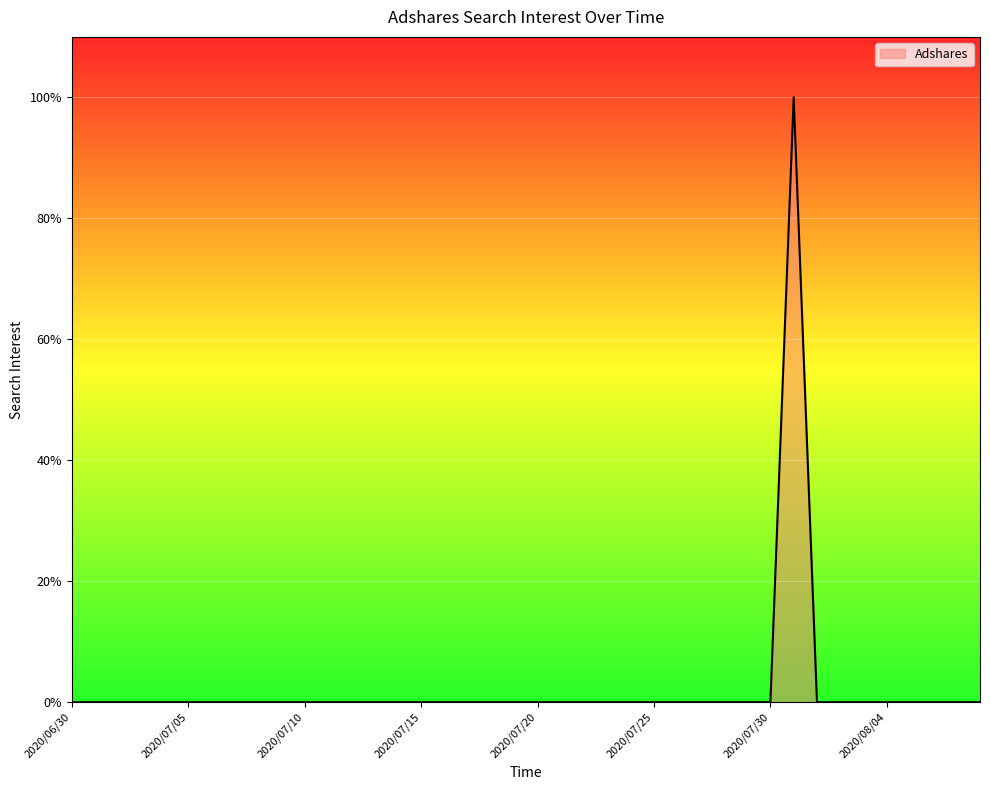

Count the number of categories in the chart.

40